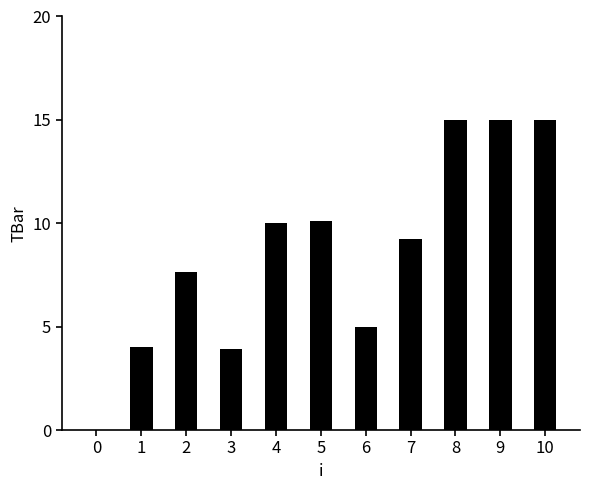

Approximately how many times larger is the value at 9 compared to 7?

1.6